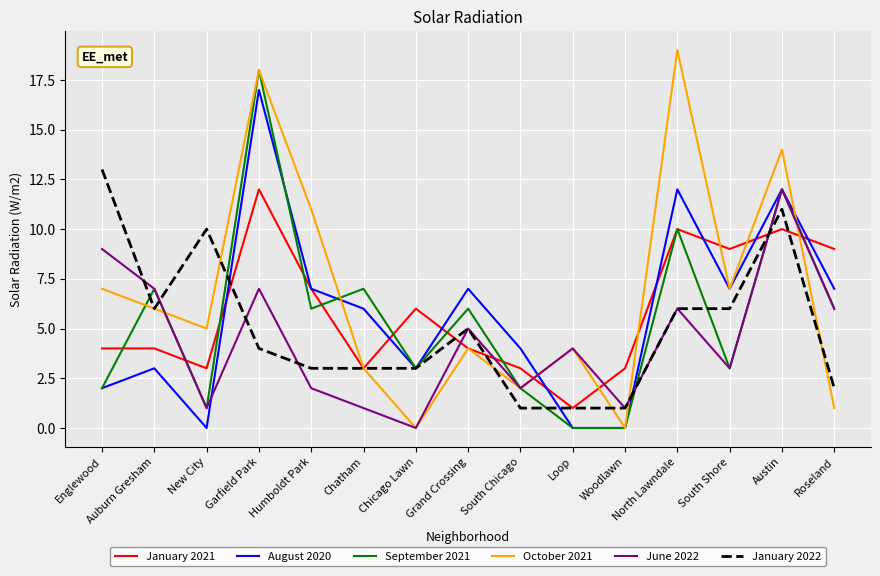

True or false: January 2022 has more than 0 interior local peaks.

True